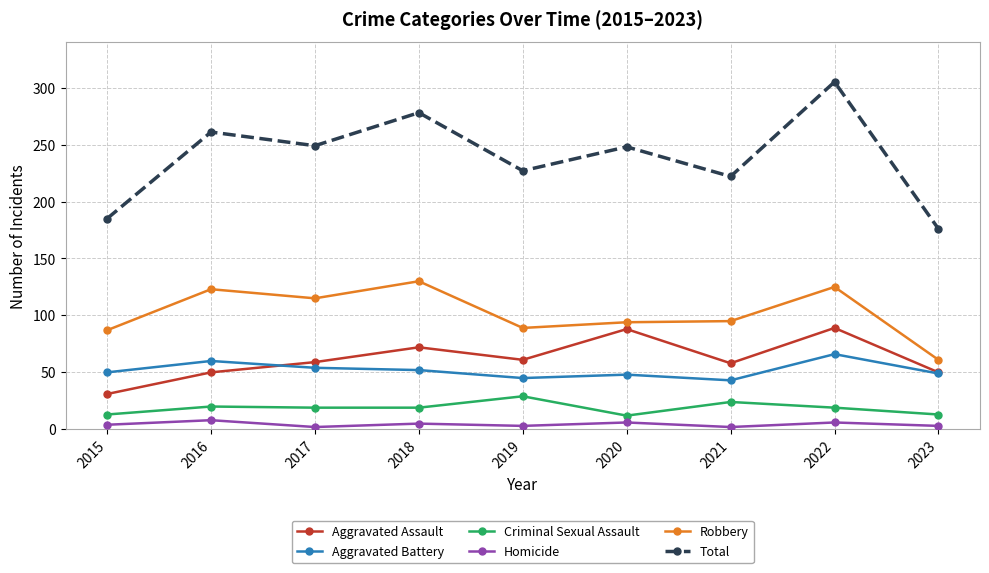

What is the value of the Robbery point at the 1st from the left?

87